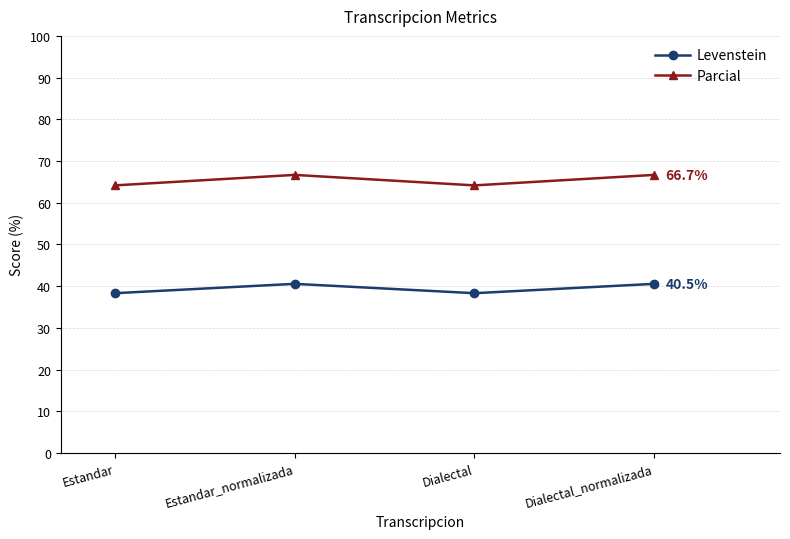

Rank the series by their maximum value, from highest to lowest.

Parcial, Levenstein